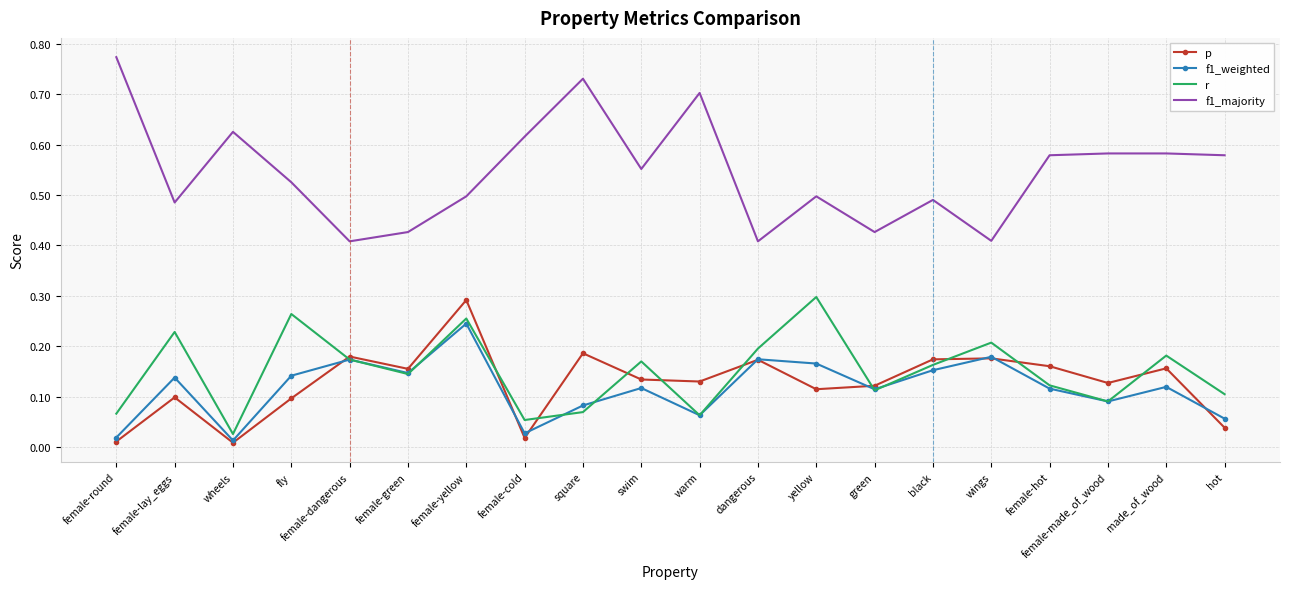

How many interior local valleys does the p series have?

6